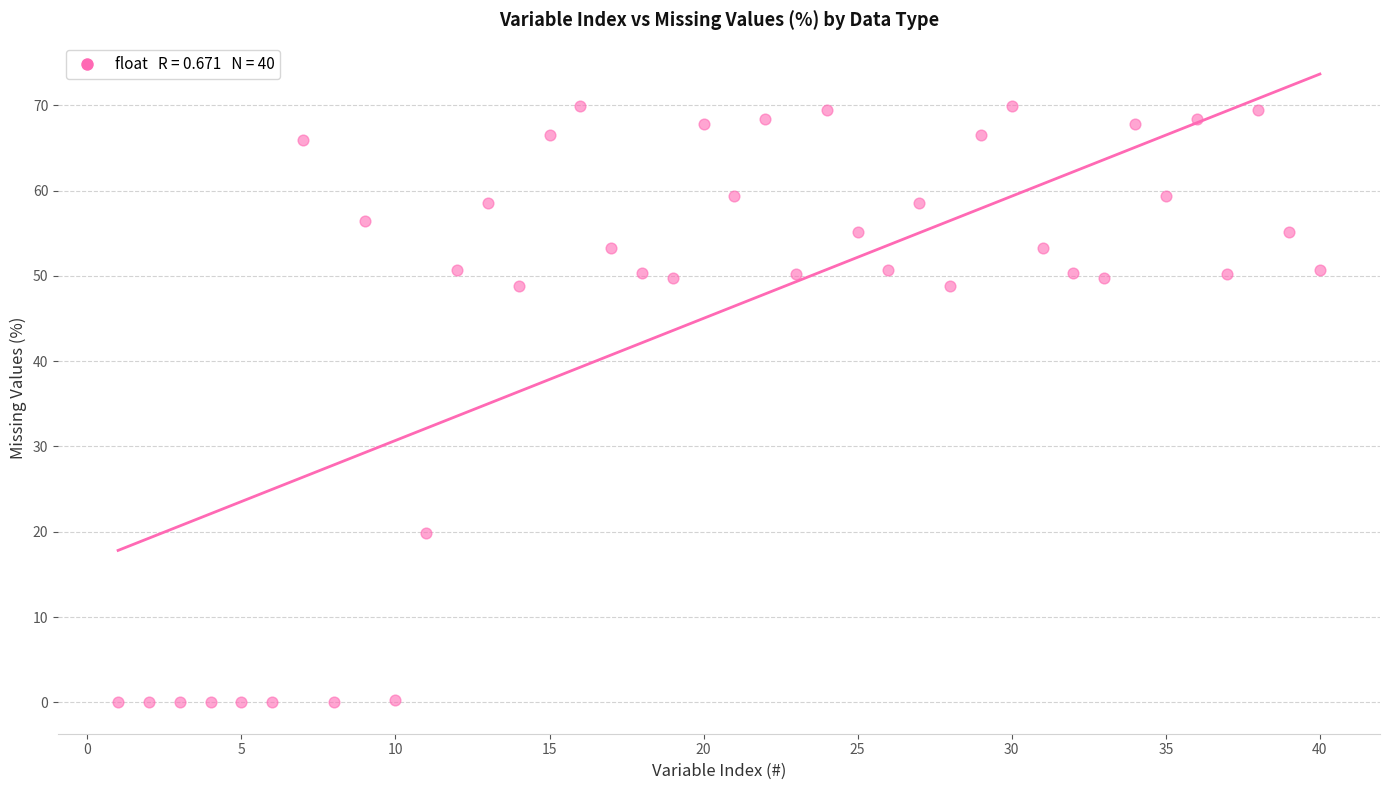

What is the range of X values (max minus min)?

39.0